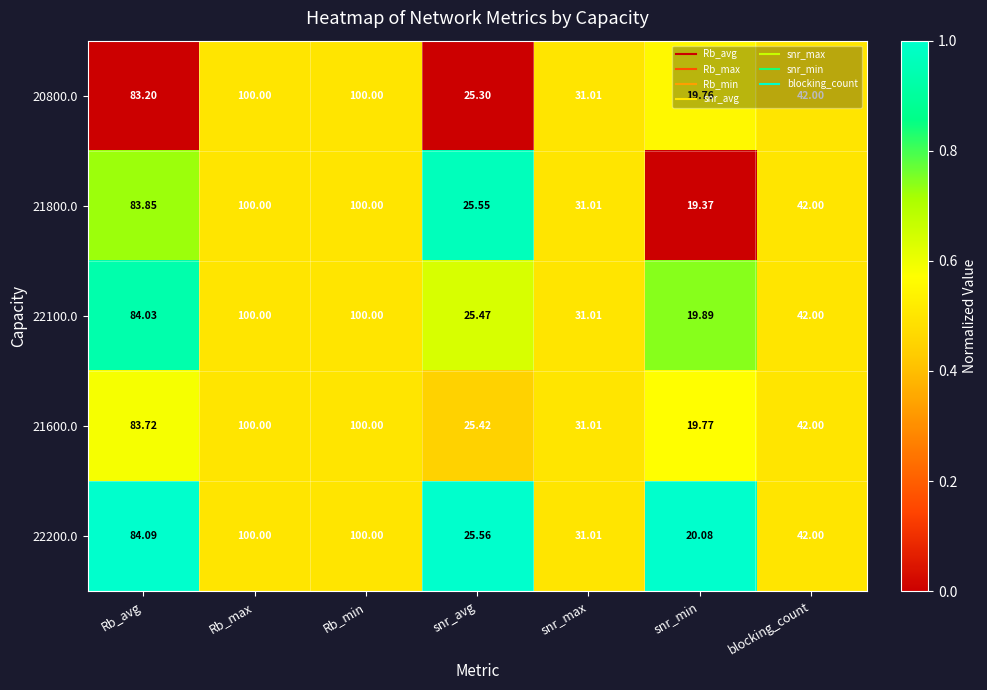

Is the value of 20800.0 at Rb_max greater than the value of 22200.0 at snr_min?

Yes